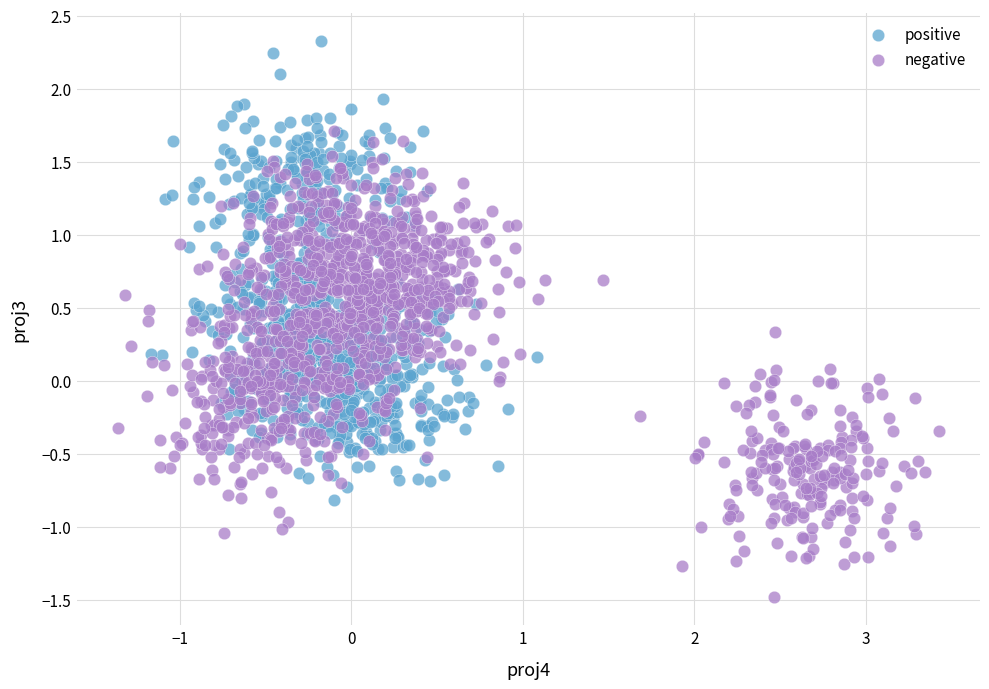

Which series contains the highest Y value?

positive